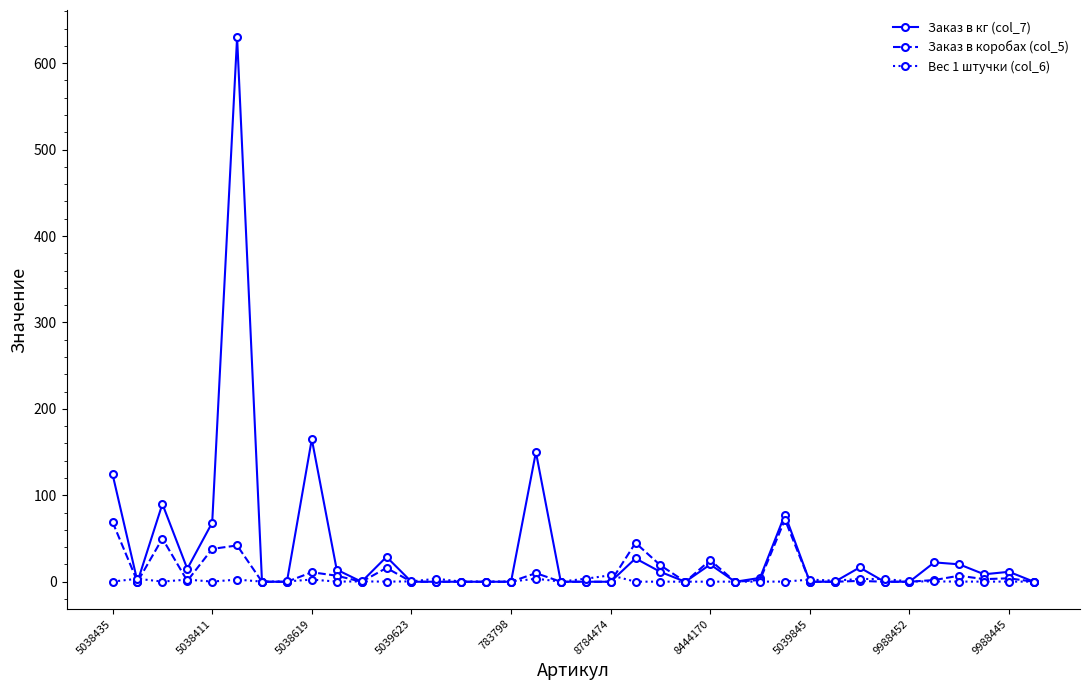

Which series has the largest total across all categories?

Заказ в кг (col_7)